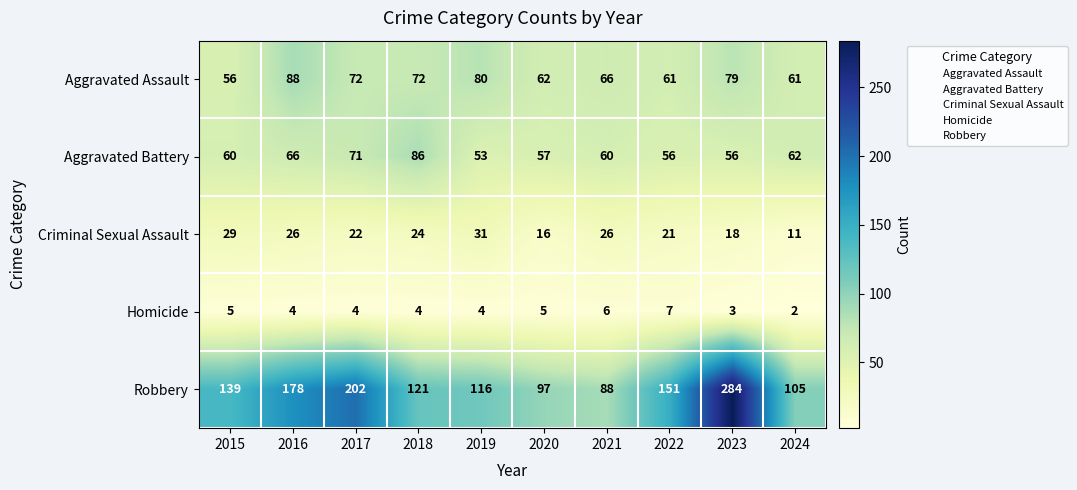

What is the spread (max minus min) of values at 2015?

134